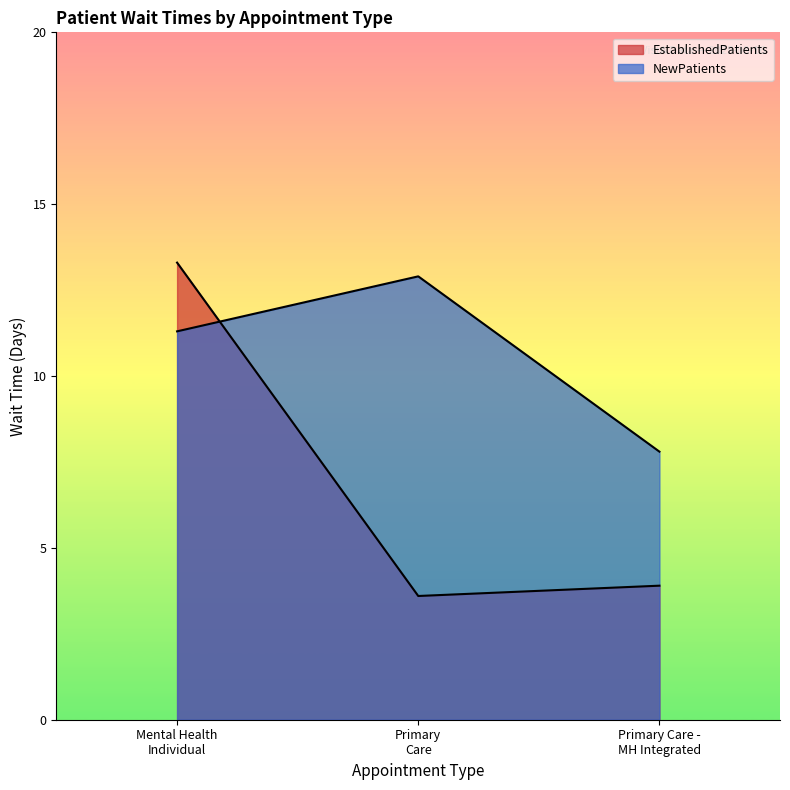

Between Primary Care - MH Integrated and Mental Health Individual, which is larger?

Mental Health Individual